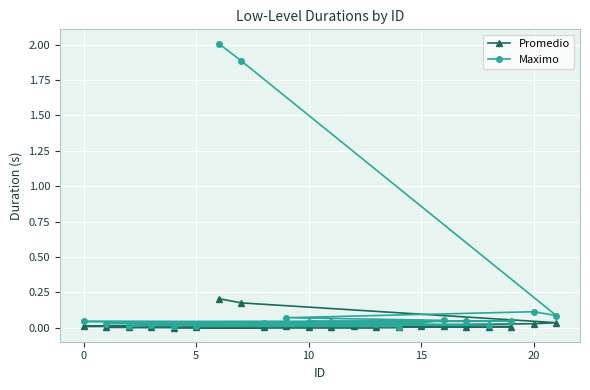

How many distinct data groups are displayed?

2